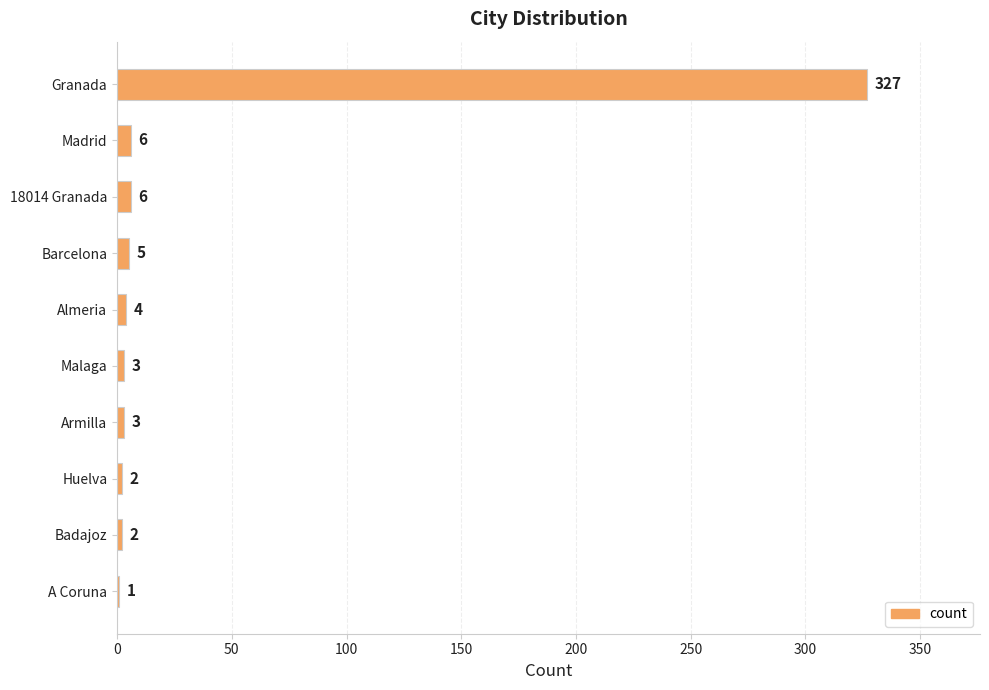

Approximately how many times larger is the value at Granada compared to Malaga?

109.0